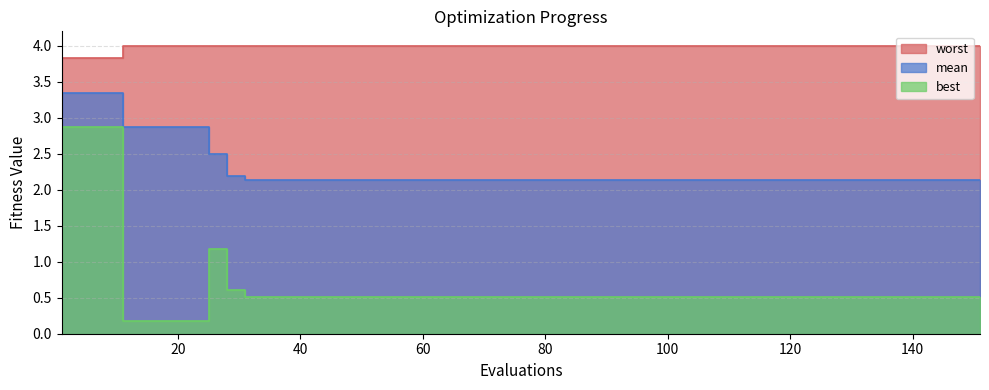

Rank the series by their maximum value, from highest to lowest.

worst, mean, best